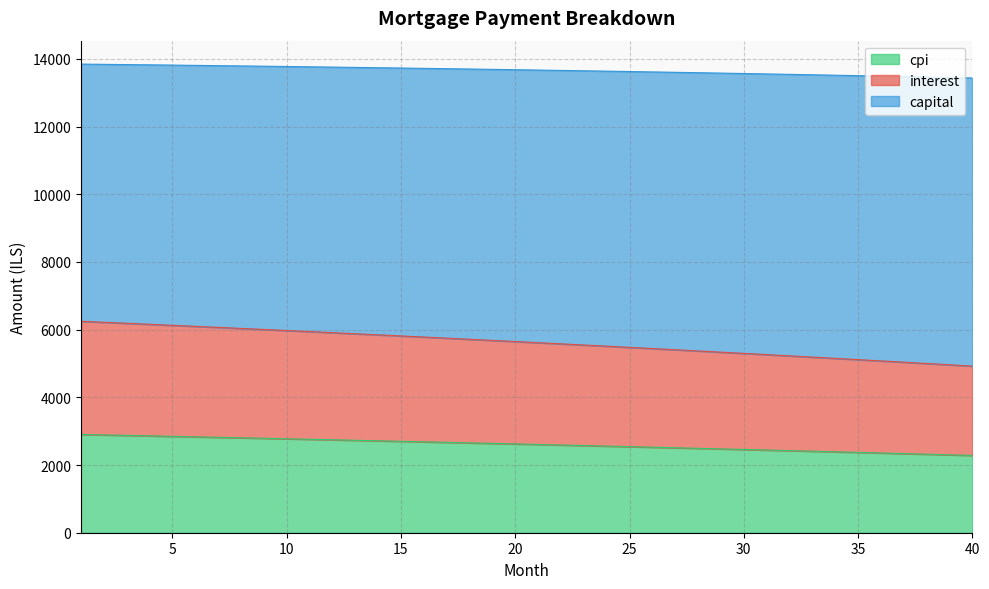

What is the difference between the maximum and minimum values in the cpi series?

619.0